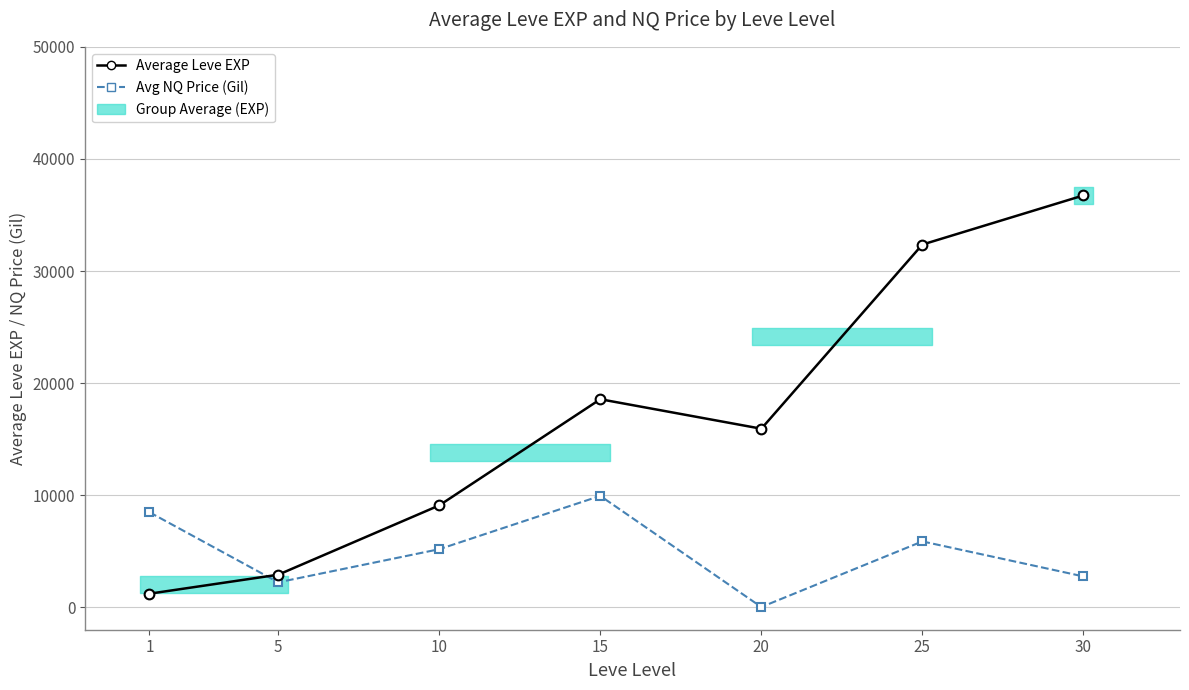

Which category has the lowest value across all series?

20